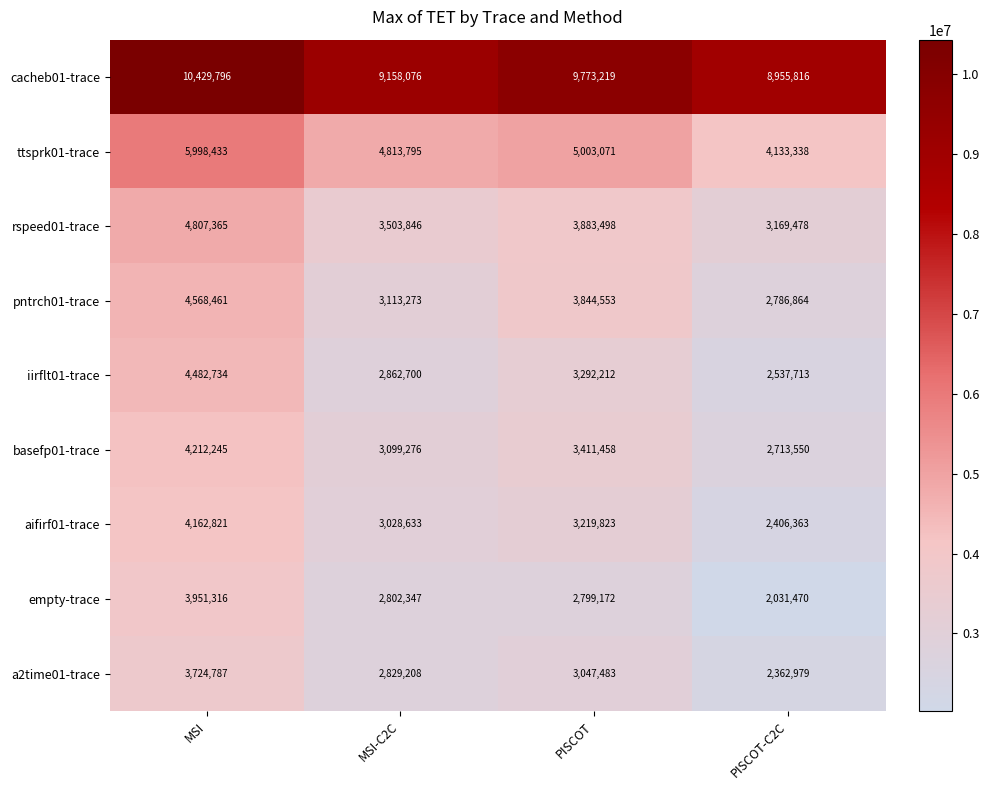

Where does the aifirf01-trace series first go above 3219823?

MSI